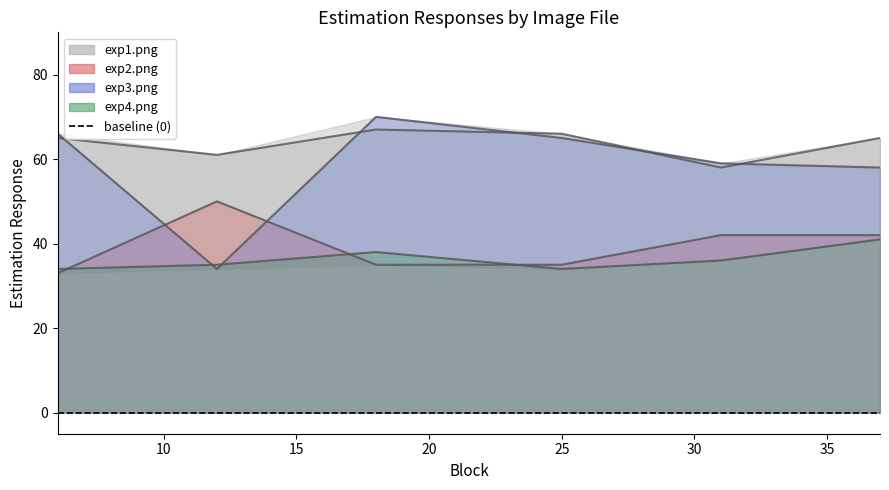

What is the value of the exp2.png point at the 5th from the left?

42